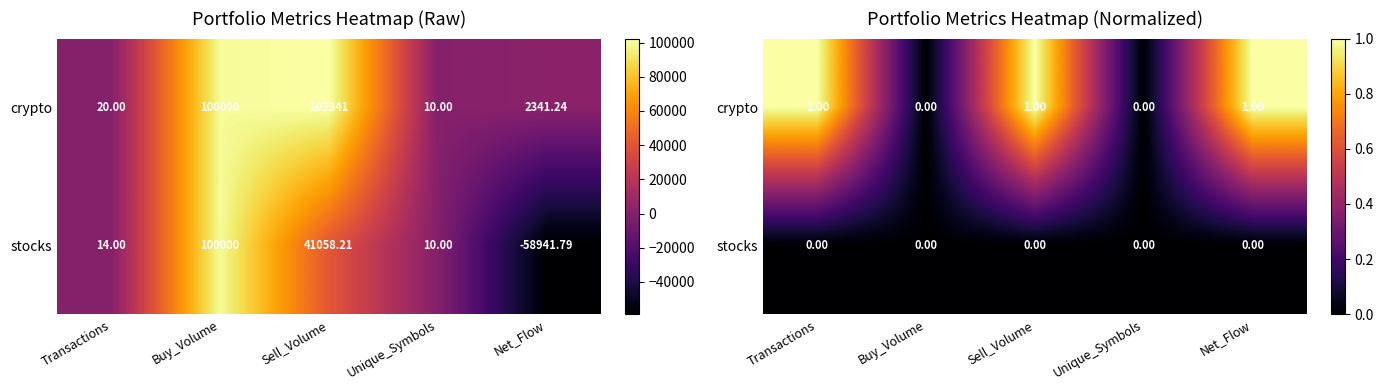

List the series in order of their peak value, highest first.

crypto, stocks